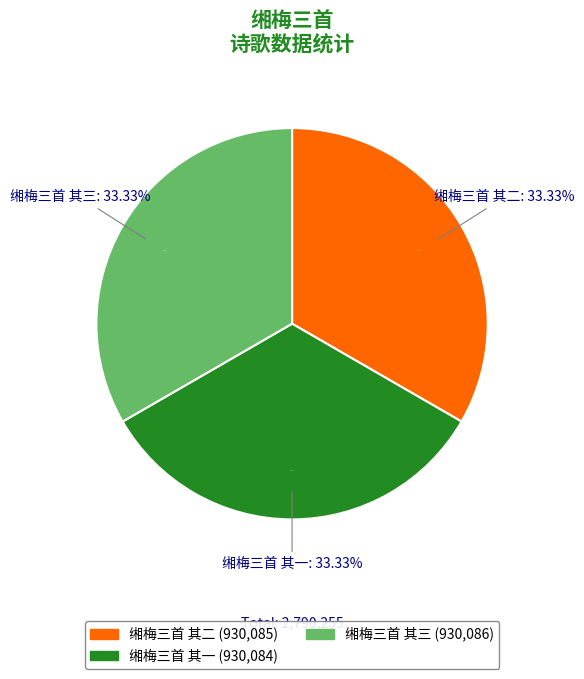

Does any single category account for the majority?

No